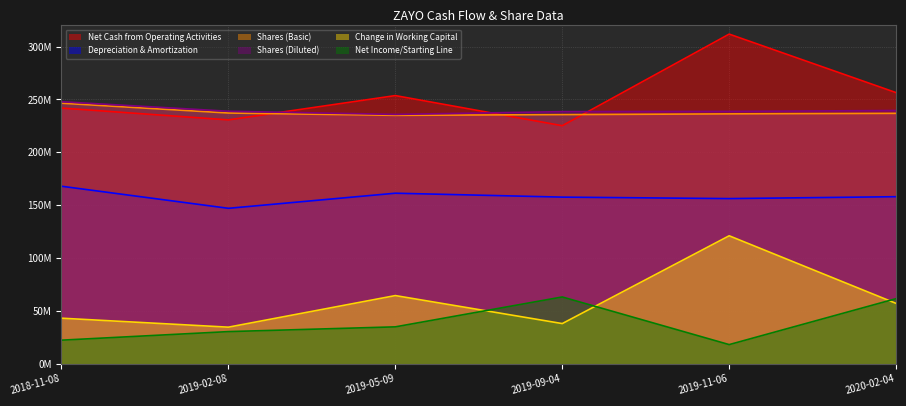

What value does the Shares (Basic) series have at 2019-11-06?

236300000